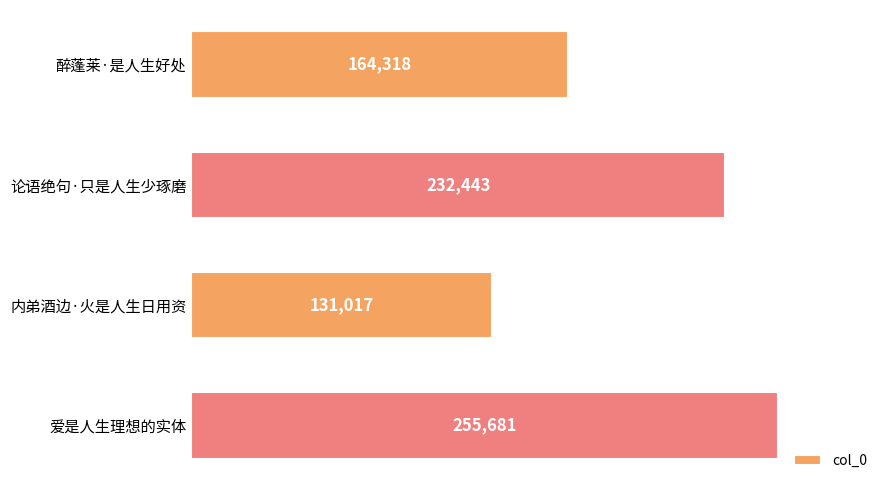

Rank the categories by value from lowest to highest.

内弟酒边·火是人生日用资, 醉蓬莱·是人生好处, 论语绝句·只是人生少琢磨, 爱是人生理想的实体